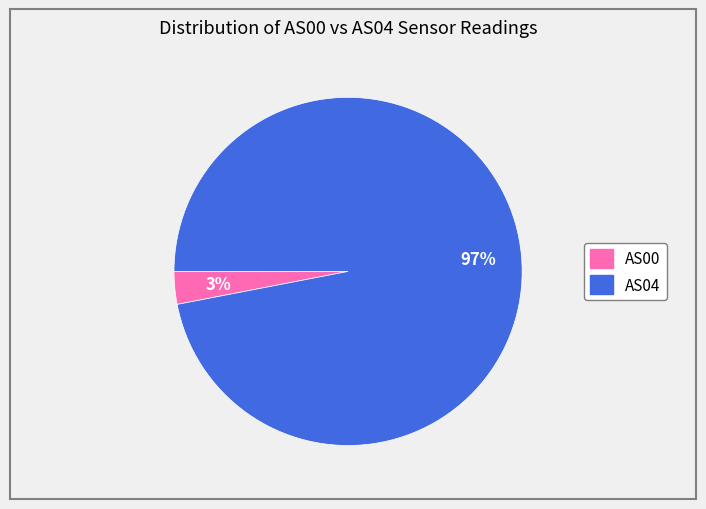

Combined, do AS04 and AS00 account for over 50%?

Yes